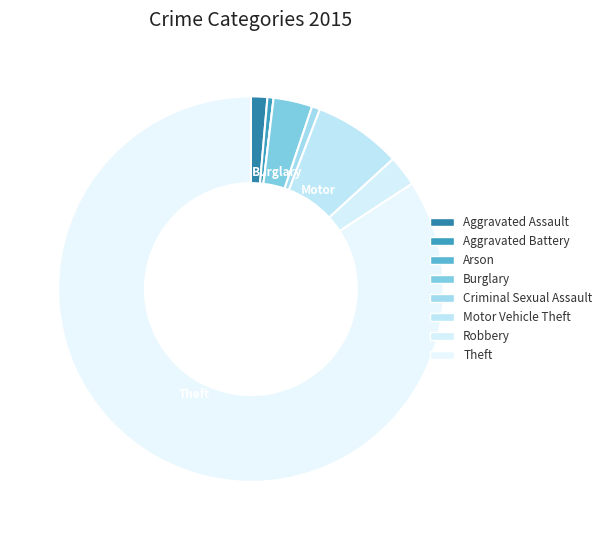

Is it true that Arson is 0% of the pie?

True